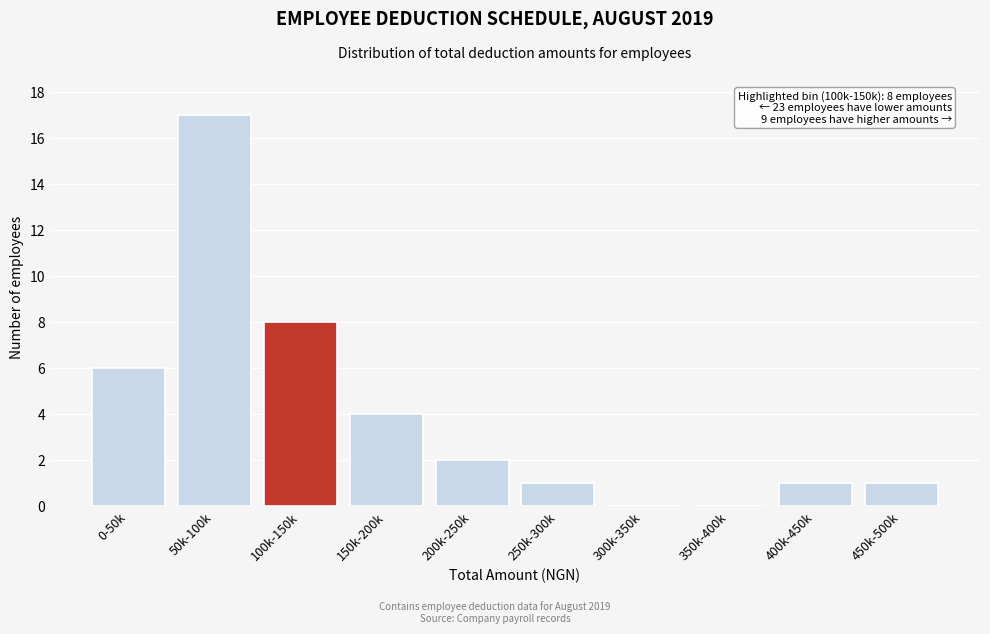

Reading left to right, what are all the values shown in this chart?

0-50k=6	50k-100k=17	100k-150k=8	150k-200k=4	200k-250k=2	250k-300k=1	300k-350k=0	350k-400k=0	400k-450k=1	450k-500k=1